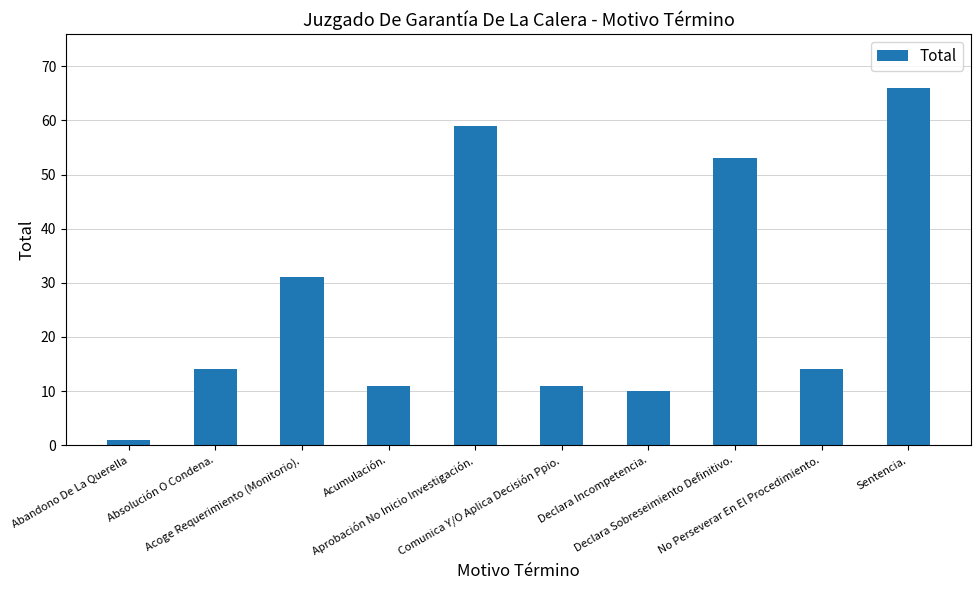

How many data points does each series have?

10